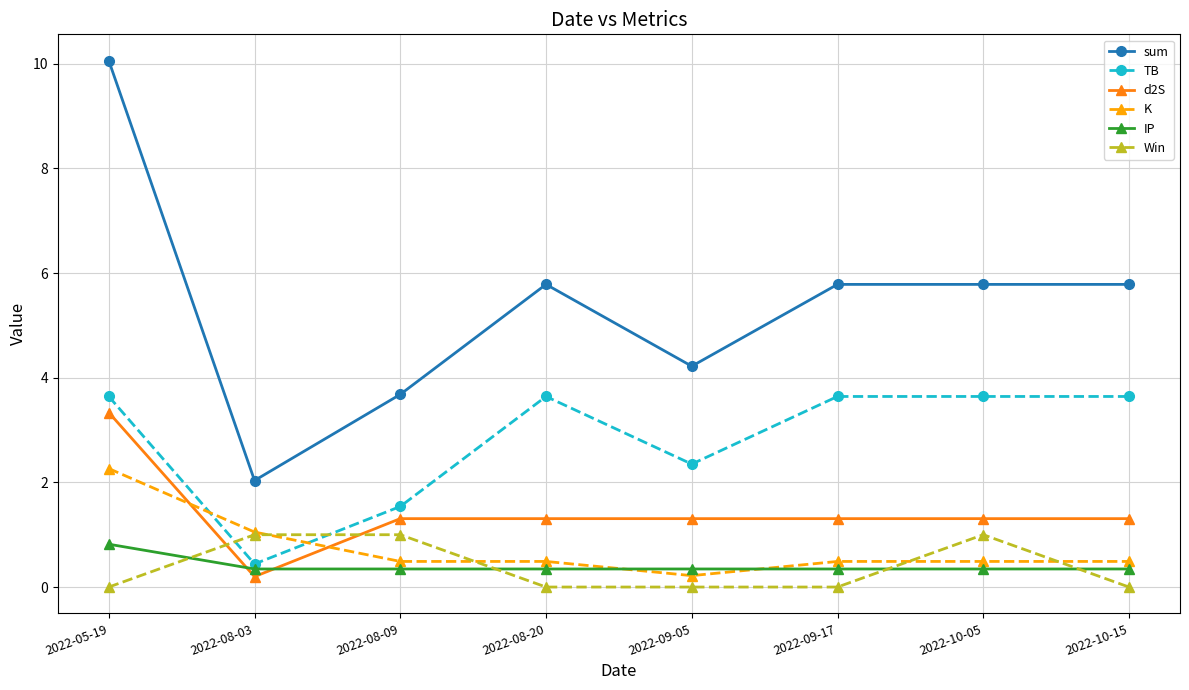

Count the TB values in the range 2 to 3.

1